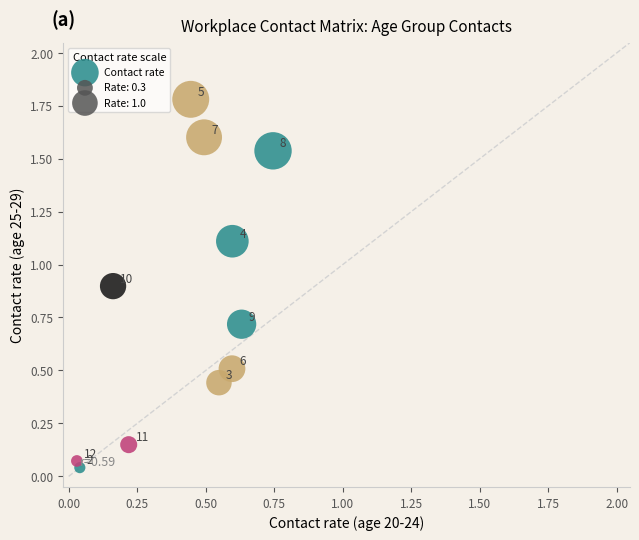

What is the range of Y values (max minus min)?

1.7